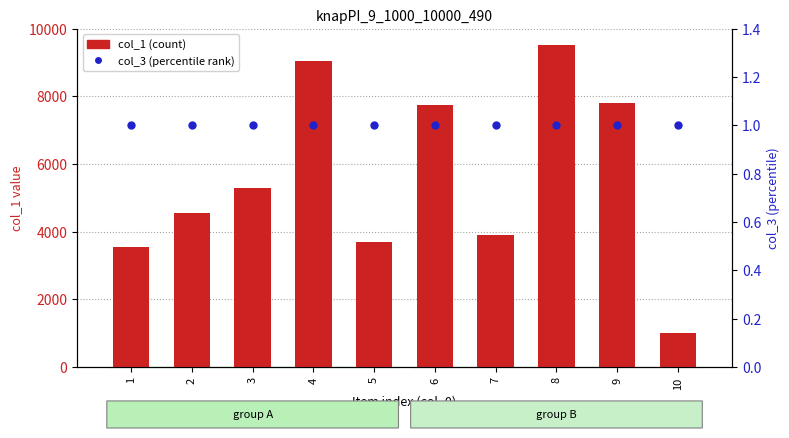

At which category is the sum across all series the highest?

8